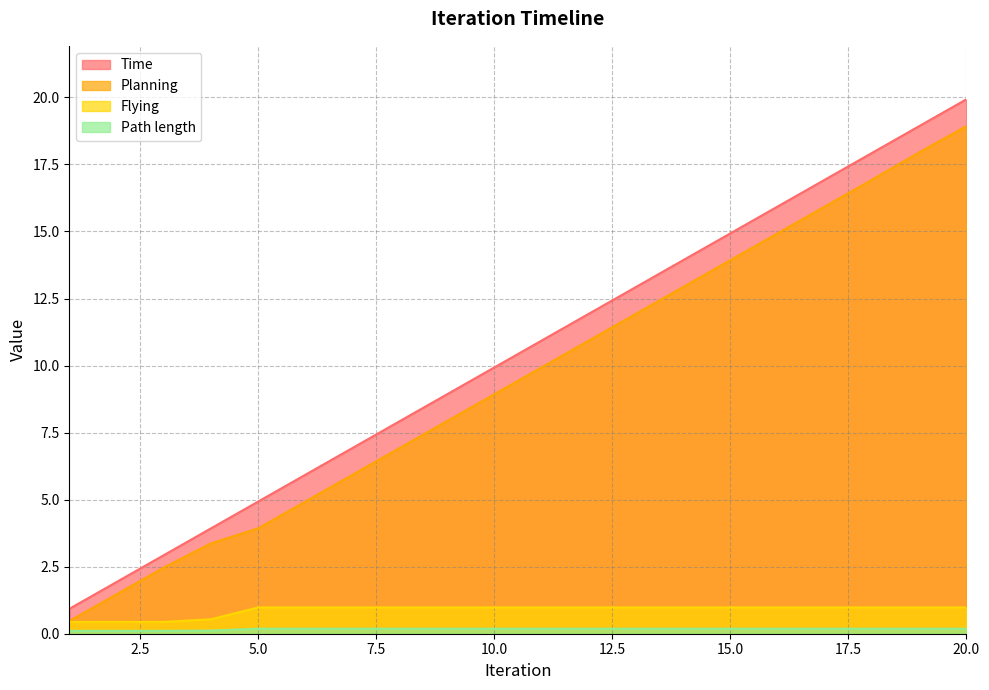

Reading left to right, extract all data points from this chart.

Time: 1=0.9	2=1.9	3=2.9	4=3.9	5=4.9	6=5.9	7=6.9	8=7.9	9=8.9	10=9.9	11=10.9	12=11.9	13=12.9	14=13.9	15=14.9	16=15.9	17=16.9	18=17.9	19=18.9	20=19.9
Planning: 1=0.5	2=1.5	3=2.5	4=3.4	5=3.9	6=4.9	7=5.9	8=6.9	9=7.9	10=8.9	11=9.9	12=10.9	13=11.9	14=12.9	15=13.9	16=14.9	17=15.9	18=16.9	19=17.9	20=18.9
Flying: 1=0.4	2=0.4	3=0.4	4=0.5	5=1.0	6=1.0	7=1.0	8=1.0	9=1.0	10=1.0	11=1.0	12=1.0	13=1.0	14=1.0	15=1.0	16=1.0	17=1.0	18=1.0	19=1.0	20=1.0
Path length: 1=0.1	2=0.1	3=0.1	4=0.1	5=0.2	6=0.2	7=0.2	8=0.2	9=0.2	10=0.2	11=0.2	12=0.2	13=0.2	14=0.2	15=0.2	16=0.2	17=0.2	18=0.2	19=0.2	20=0.2